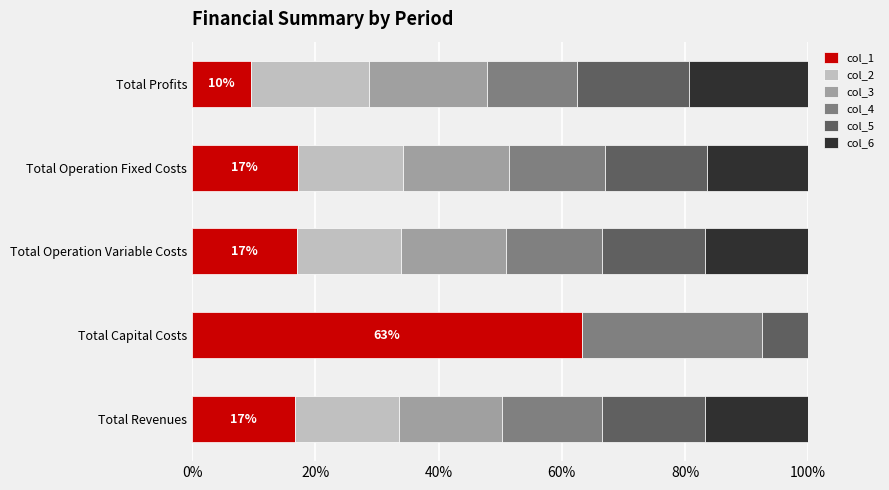

What is the total value across all series at Total Operation Fixed Costs?

100.0